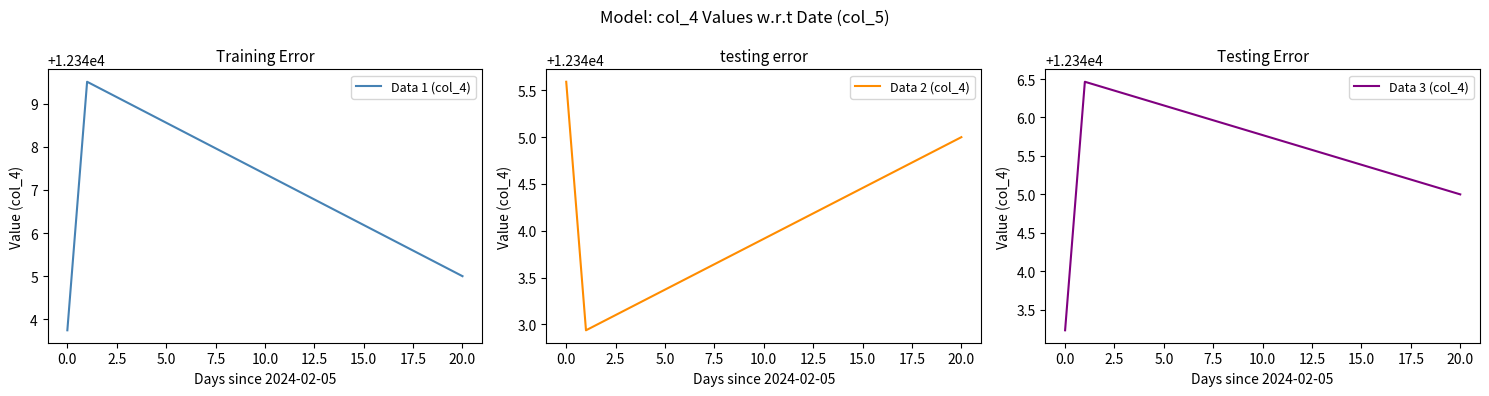

The value of Data 1 (col_4) at 20.0 is 12345.0. True or false?

True